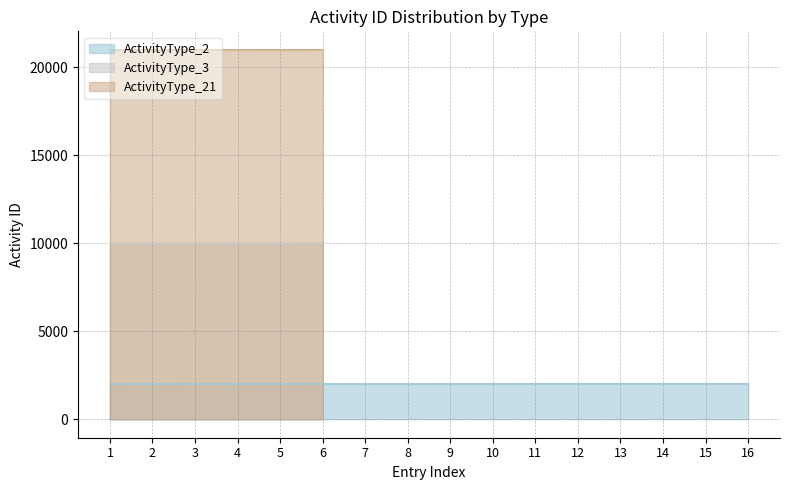

True or false: ActivityType_21 has a value of -9190 at 12.

False